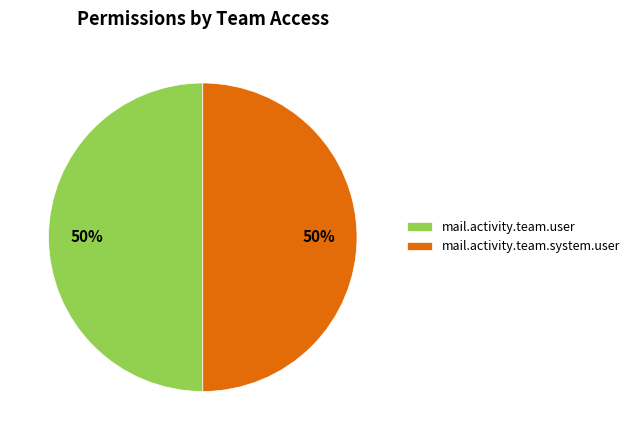

True or false: mail.activity.team.user accounts for 50% of the total.

True